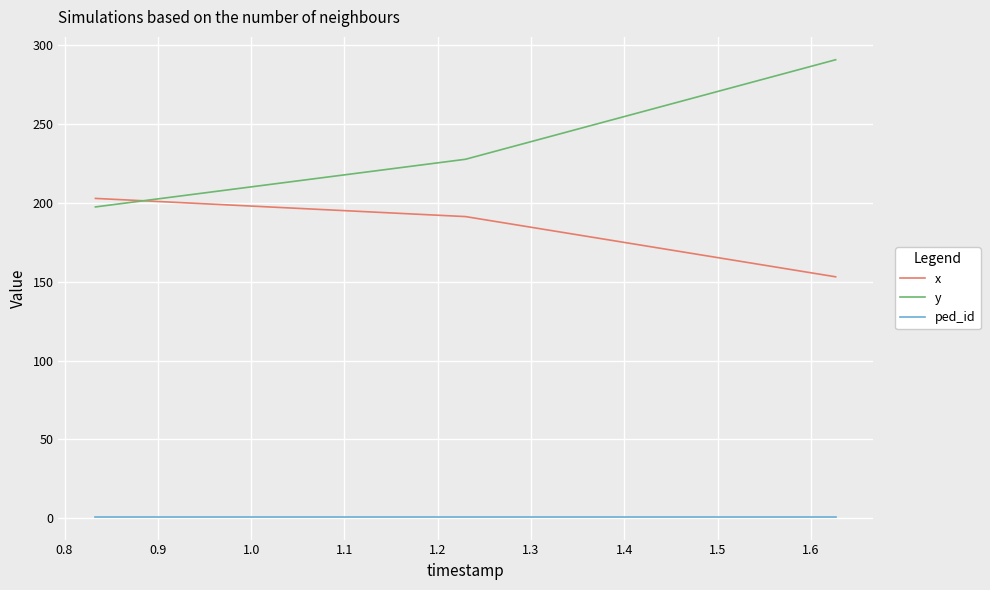

What is the difference between the maximum and second lowest values in the y series?

63.1